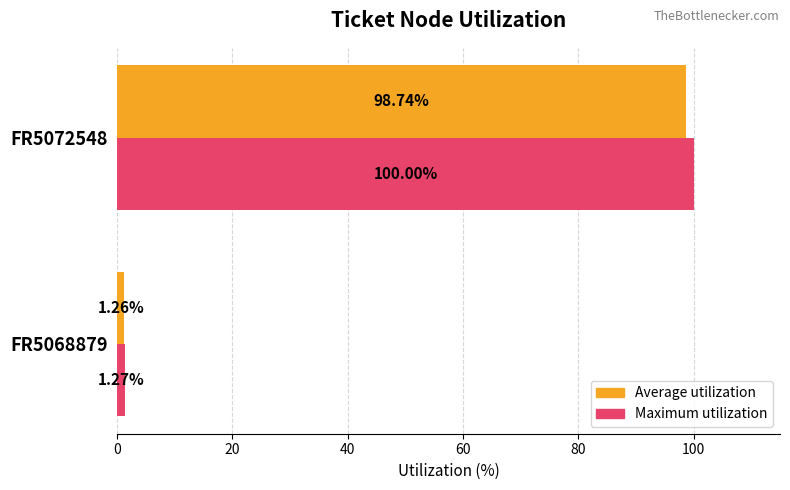

Is the value of Maximum utilization at FR5068879 greater than the value of Average utilization at FR5068879?

Yes